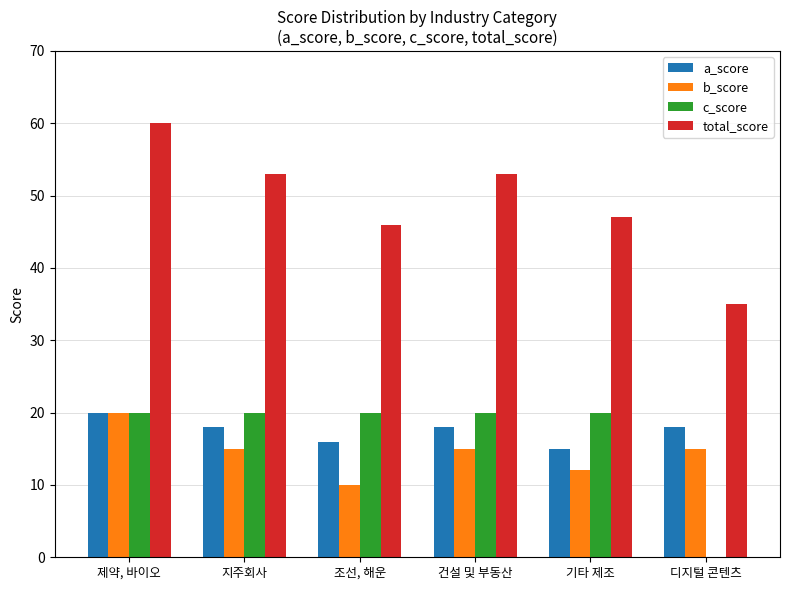

Are the bars horizontal?

No